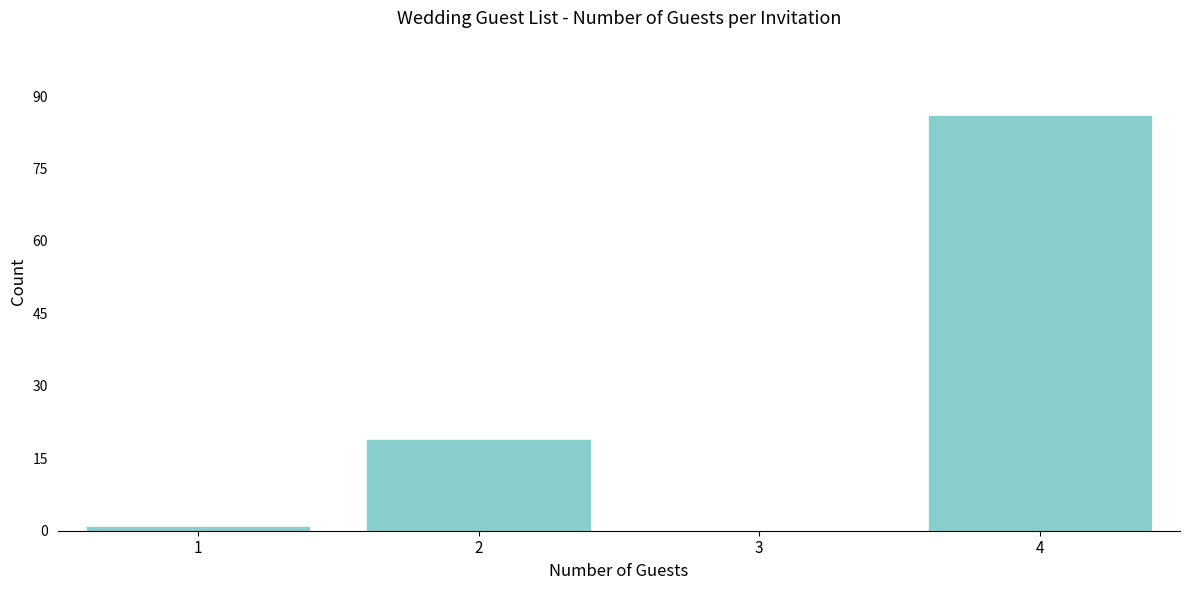

Reading left to right, what are all the values shown in this chart?

1=1	2=19	3=0	4=86